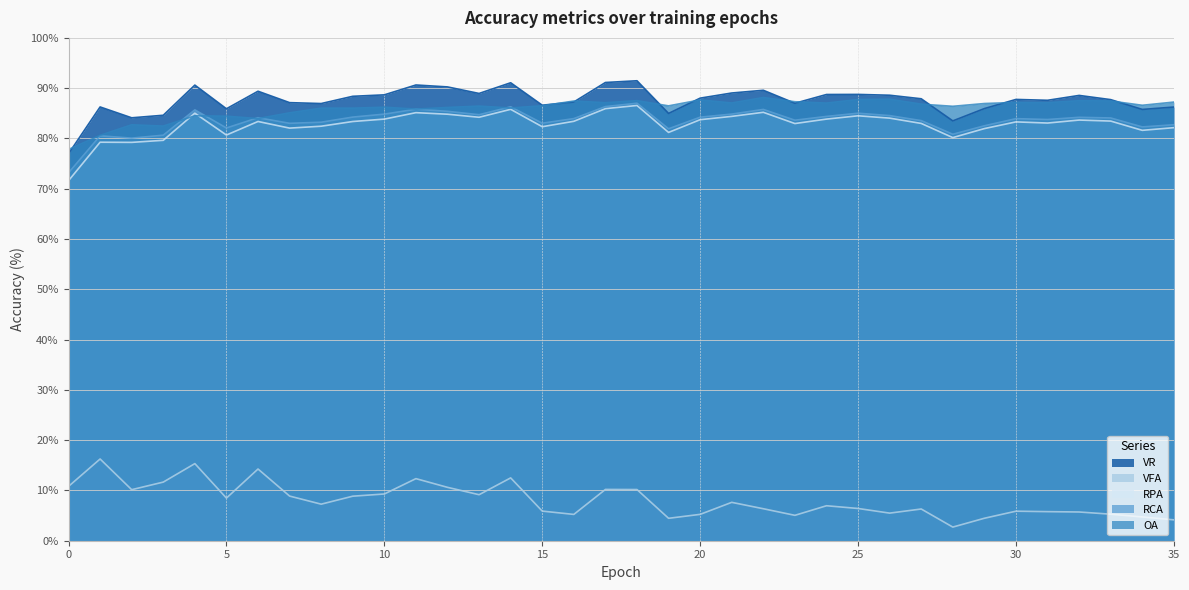

What is the difference between the maximum and minimum values in the VR series?

14.5